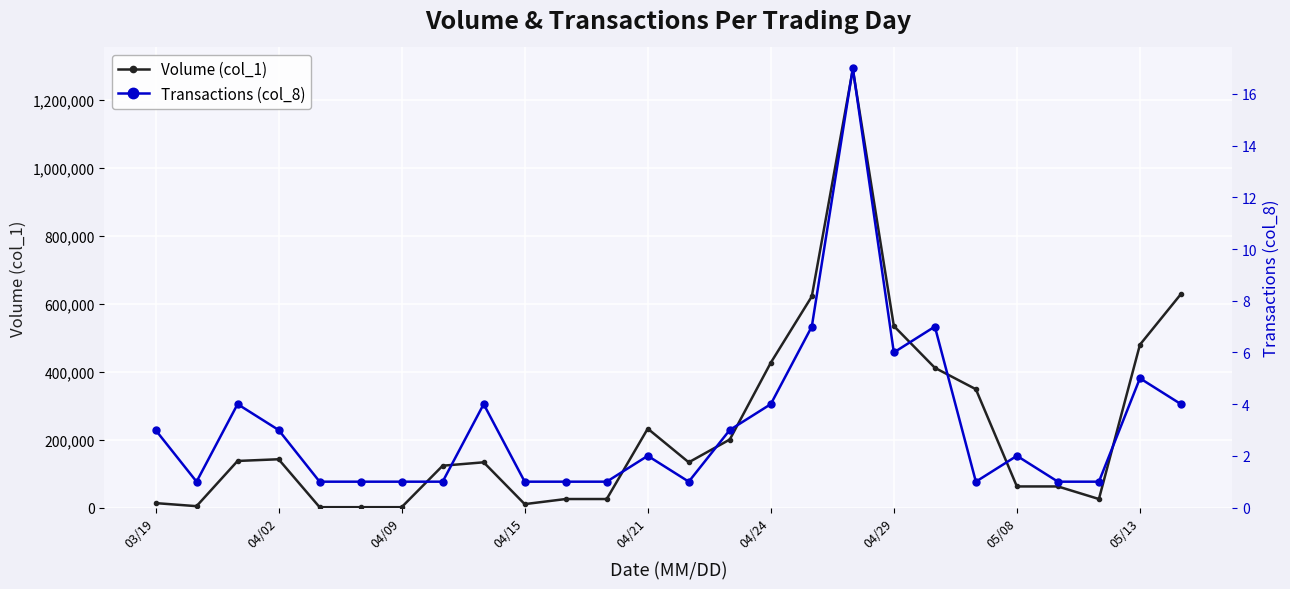

Reading left to right, what are all the values shown in this chart?

Volume (col_1): 13000	4000	137000	142000	1000	1000	1000	123000	133000	10000	25000	25000	232000	133000	200000	426000	621000	1289000	534000	411000	348000	62000	62000	25000	479000	628000
Transactions (col_8): 3	1	4	3	1	1	1	1	4	1	1	1	2	1	3	4	7	17	6	7	1	2	1	1	5	4